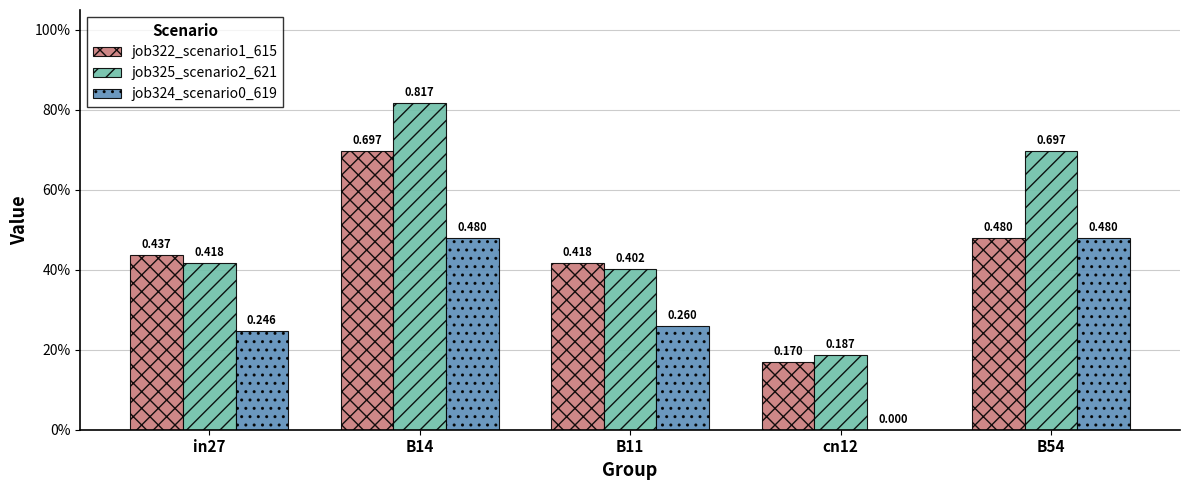

Are the bars grouped side by side (vs. stacked)?

Yes